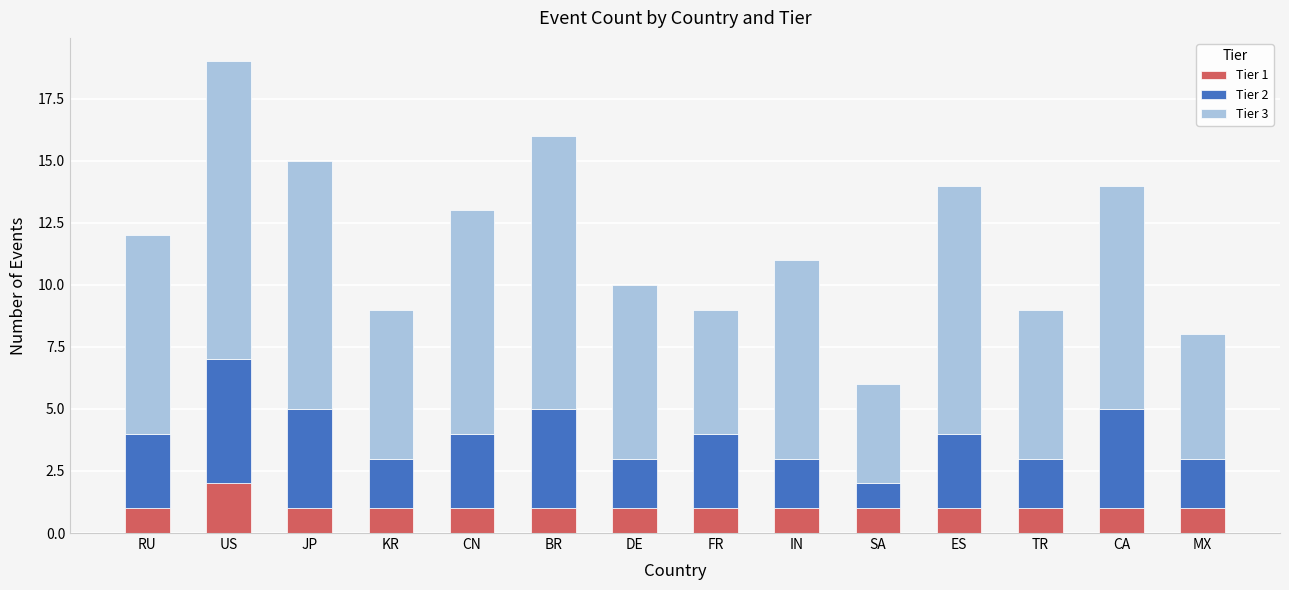

Which category has the highest value in the Tier 1 series?

US